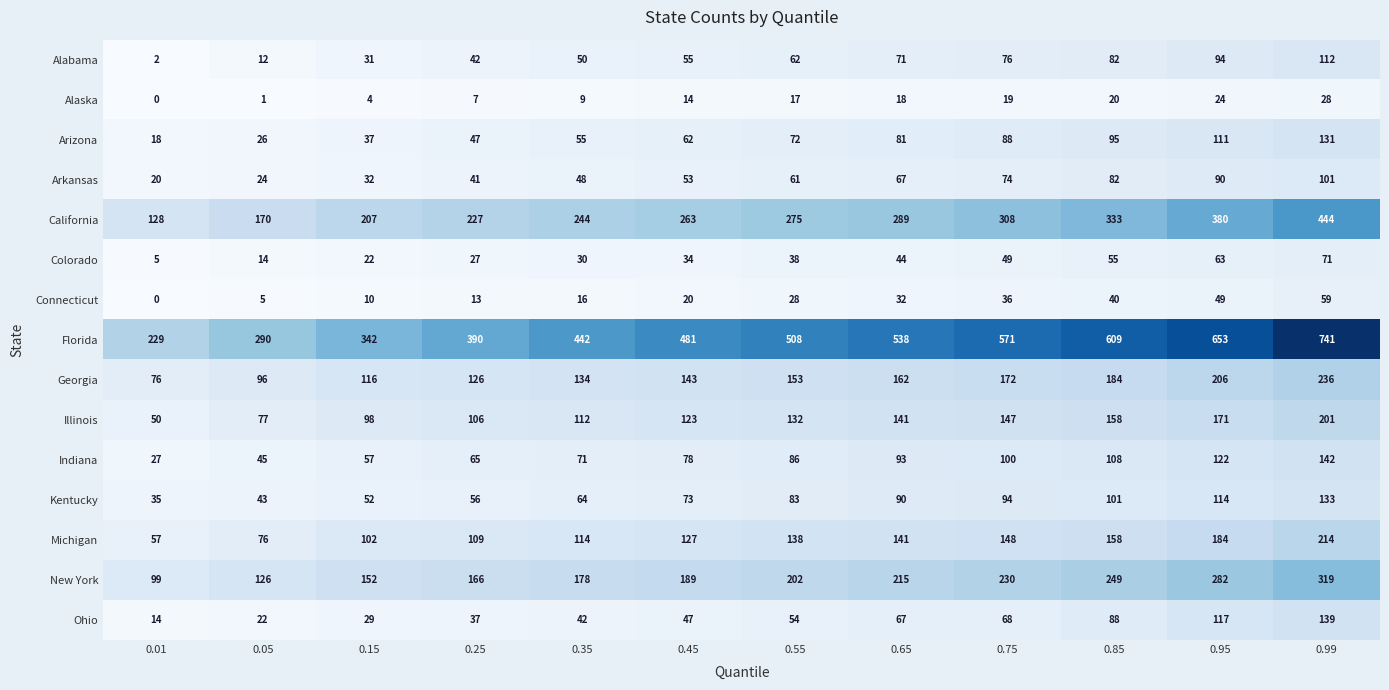

What is the difference between the Illinois values at 0.99 and 0.25?

95